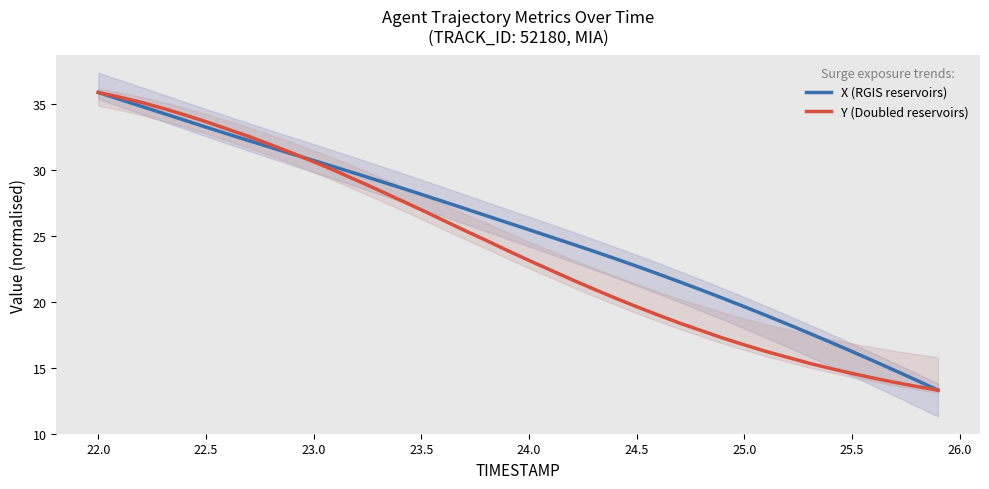

Reading right to left, transcribe all the data shown in this chart.

X (RGIS reservoirs): 13.3	14.0	14.8	15.5	16.2	16.9	17.6	18.3	19.0	19.6	20.3	20.9	21.5	22.1	22.7	23.3	23.8	24.4	24.9	25.5	26.0	26.5	27.1	27.6	28.1	28.7	29.2	29.7	30.2	30.7	31.2	31.7	32.2	32.7	33.2	33.8	34.3	34.8	35.3	35.9
Y (Doubled reservoirs): 13.3	13.6	13.9	14.2	14.6	14.9	15.3	15.8	16.2	16.7	17.3	17.8	18.4	19.0	19.6	20.3	21.0	21.7	22.4	23.1	23.9	24.7	25.4	26.2	27.0	27.7	28.5	29.2	29.9	30.6	31.3	31.9	32.5	33.1	33.7	34.2	34.7	35.1	35.5	35.9